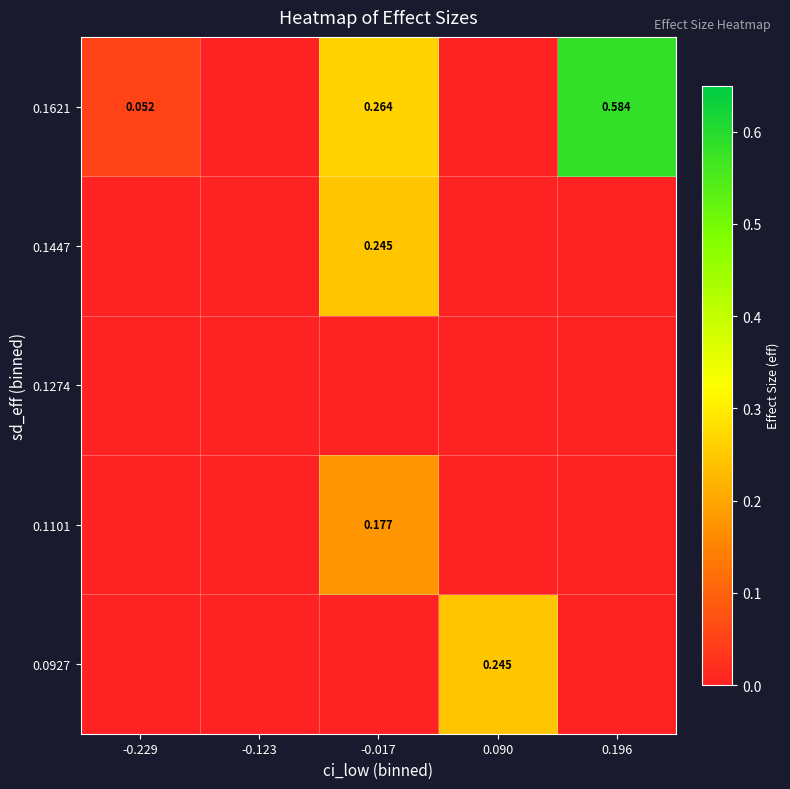

How many positive values does the 0.1447 series have?

1